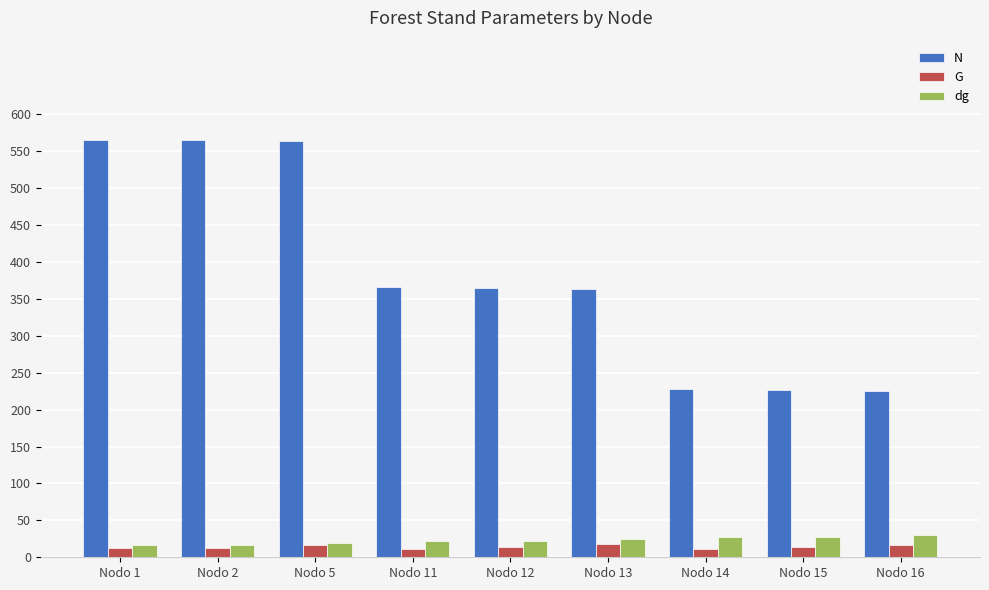

Which series has the largest total across all categories?

N